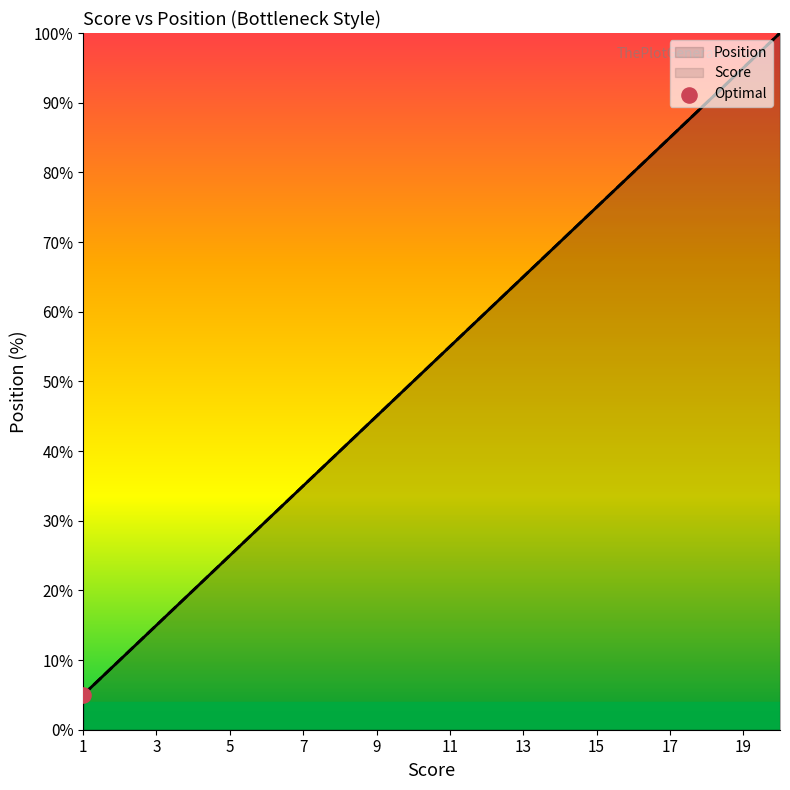

At which category is the sum across all series the highest?

20